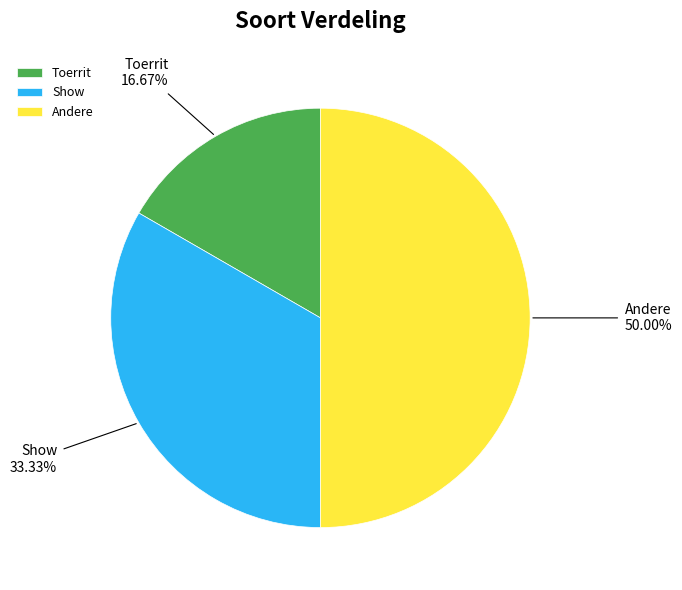

Combined, do Toerrit and Andere account for over 50%?

Yes